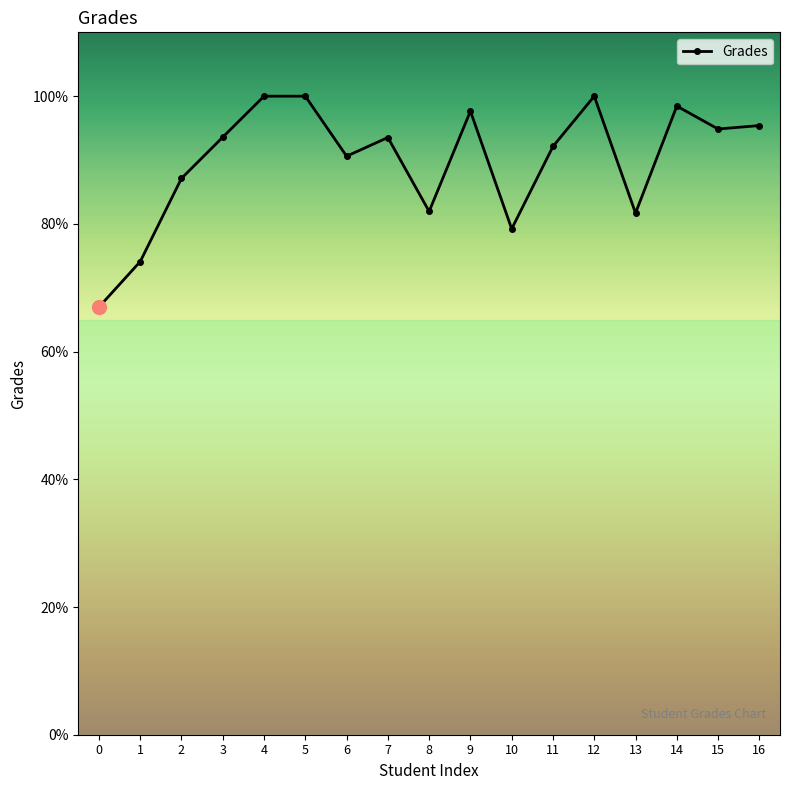

How many series are shown in this chart?

1